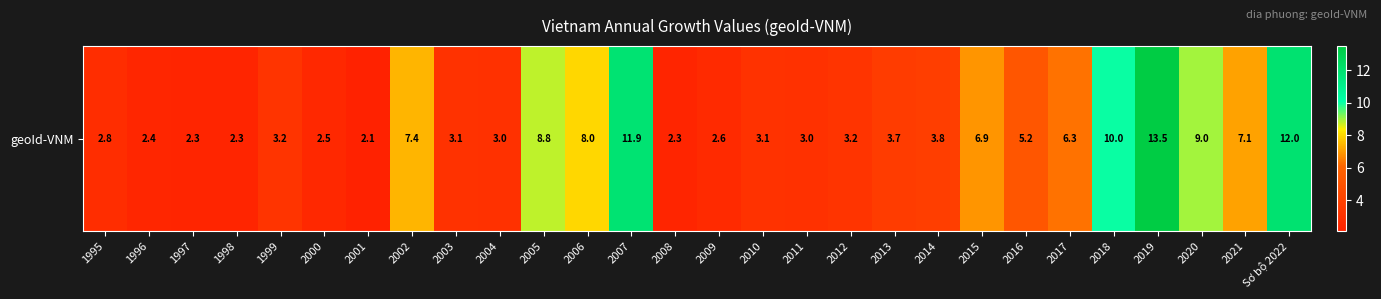

How many values are below 3?

8